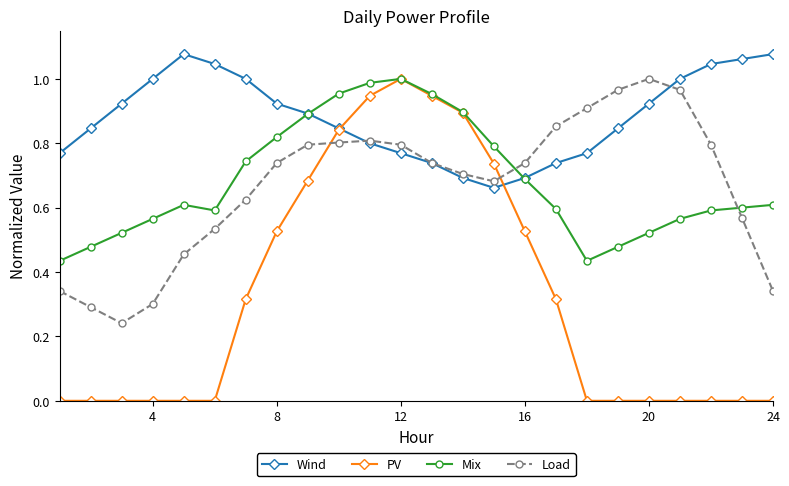

Which series has the largest total across all categories?

Wind